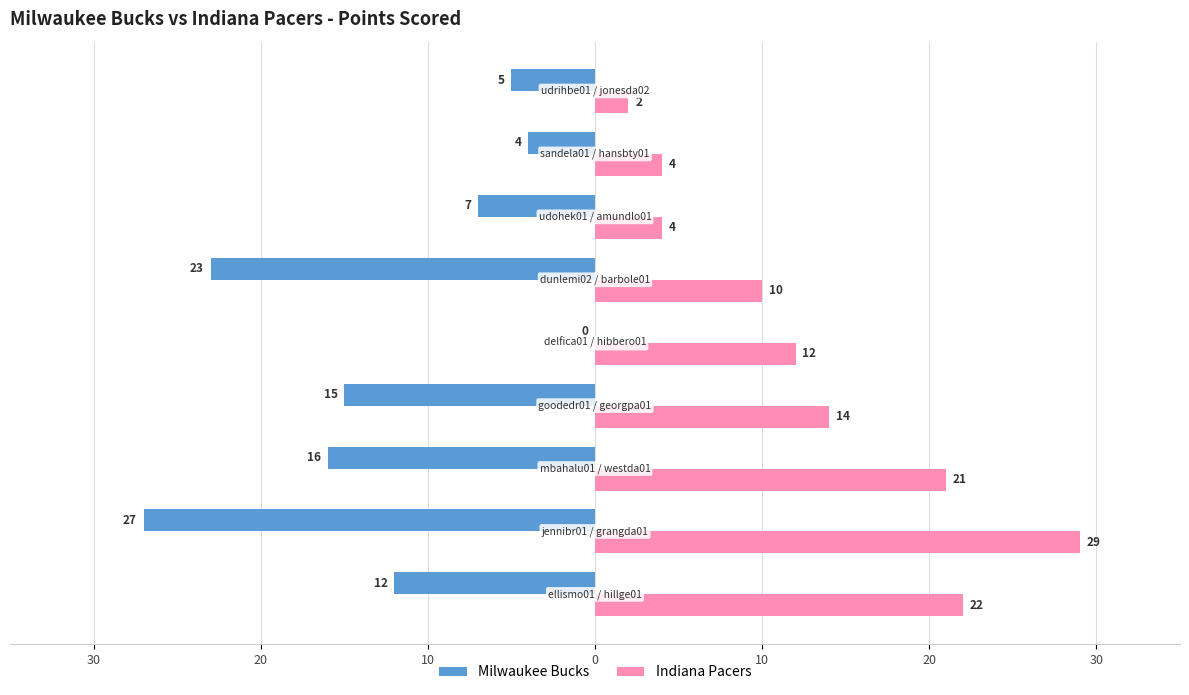

What are all the series names shown in the legend?

Milwaukee Bucks, Indiana Pacers